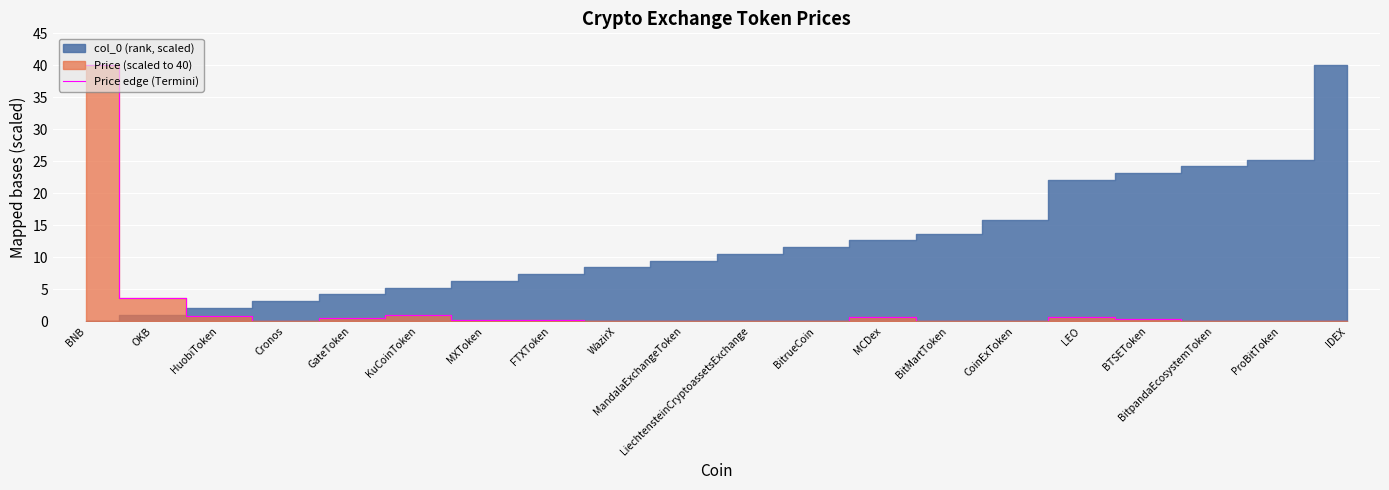

What is the change in value from BNB to IDEX?

-40.0